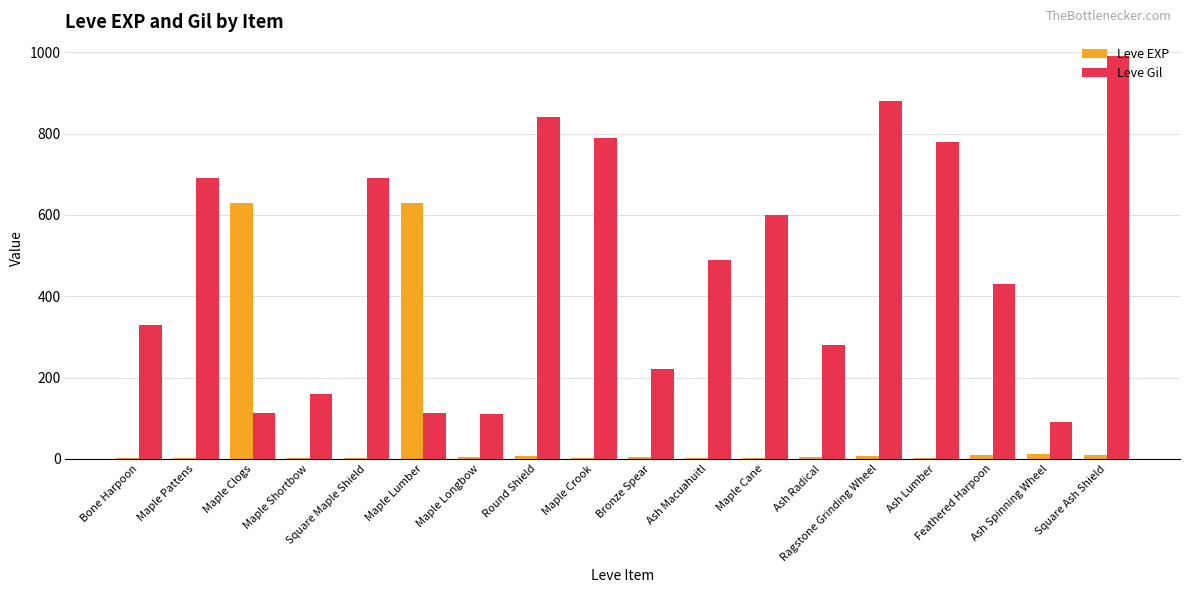

Between Maple Longbow and Square Ash Shield, which series saw the biggest shift?

Leve Gil